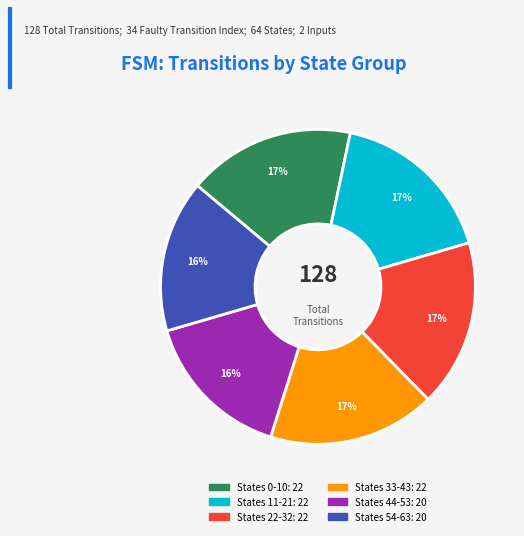

To the nearest percent, what is the average slice percentage?

17%